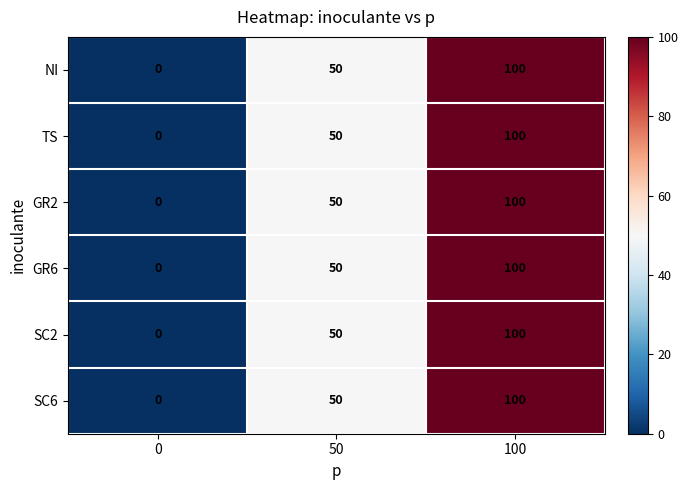

The value of SC6 at 50 is 73. True or false?

False